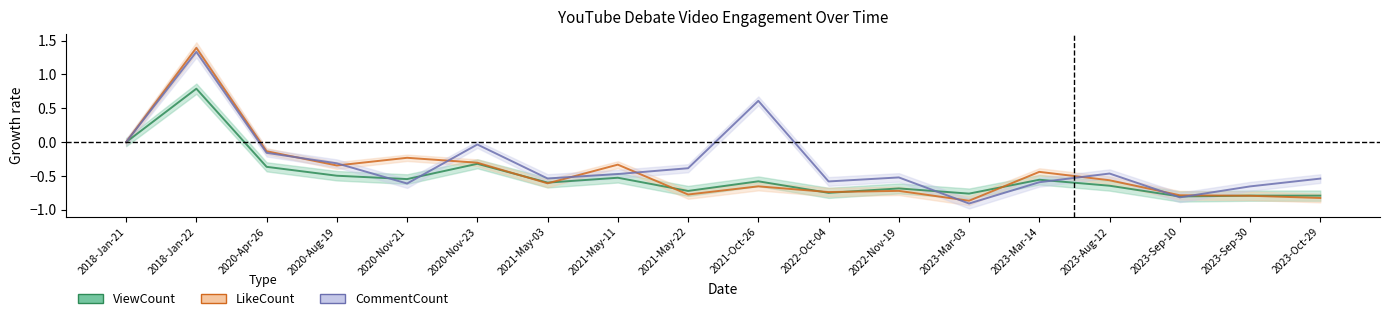

Which series has the widest spread of values?

LikeCount